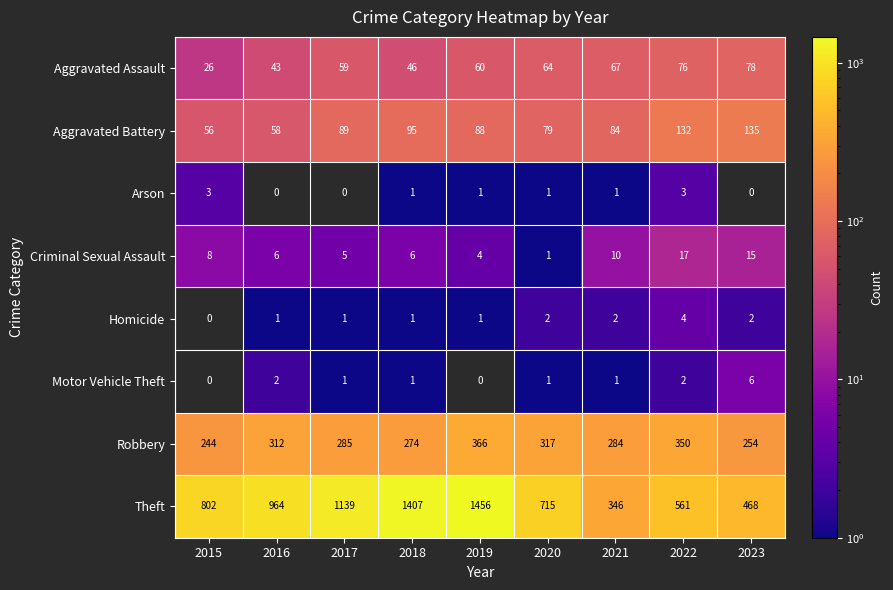

Which category has the highest value across all series?

2019